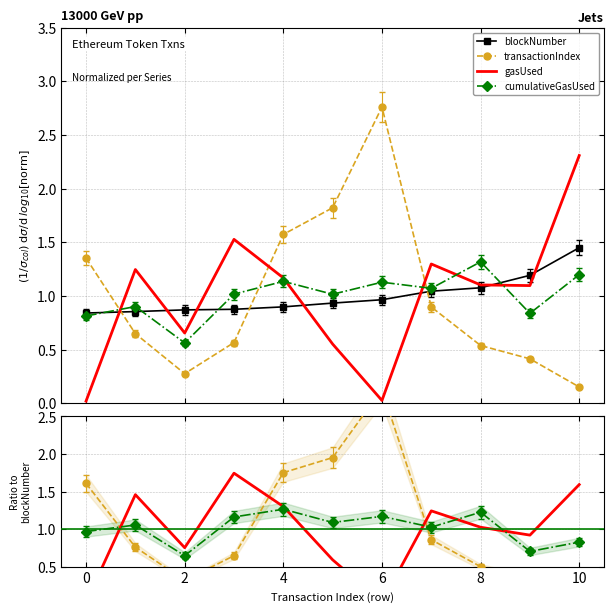

What is the difference between the second highest and second lowest values in the gasUsed series?

1.6